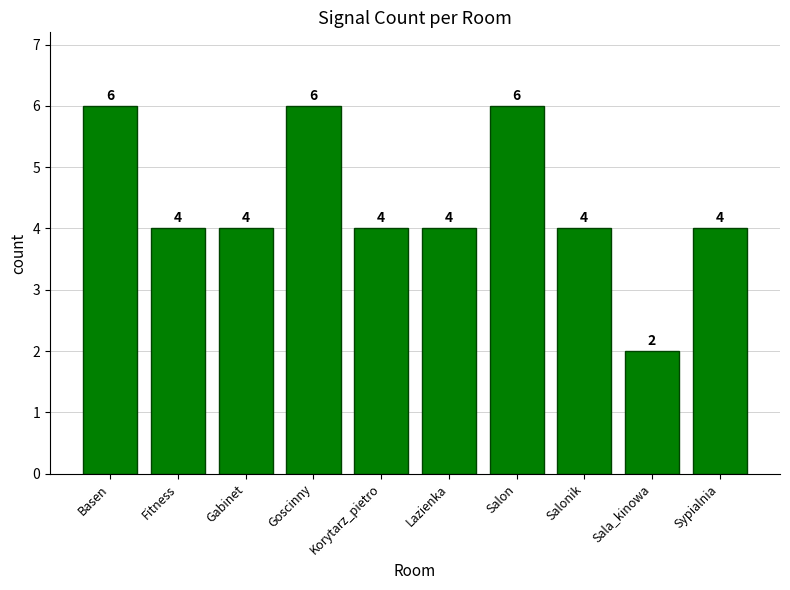

The value at Salonik is 4. True or false?

True